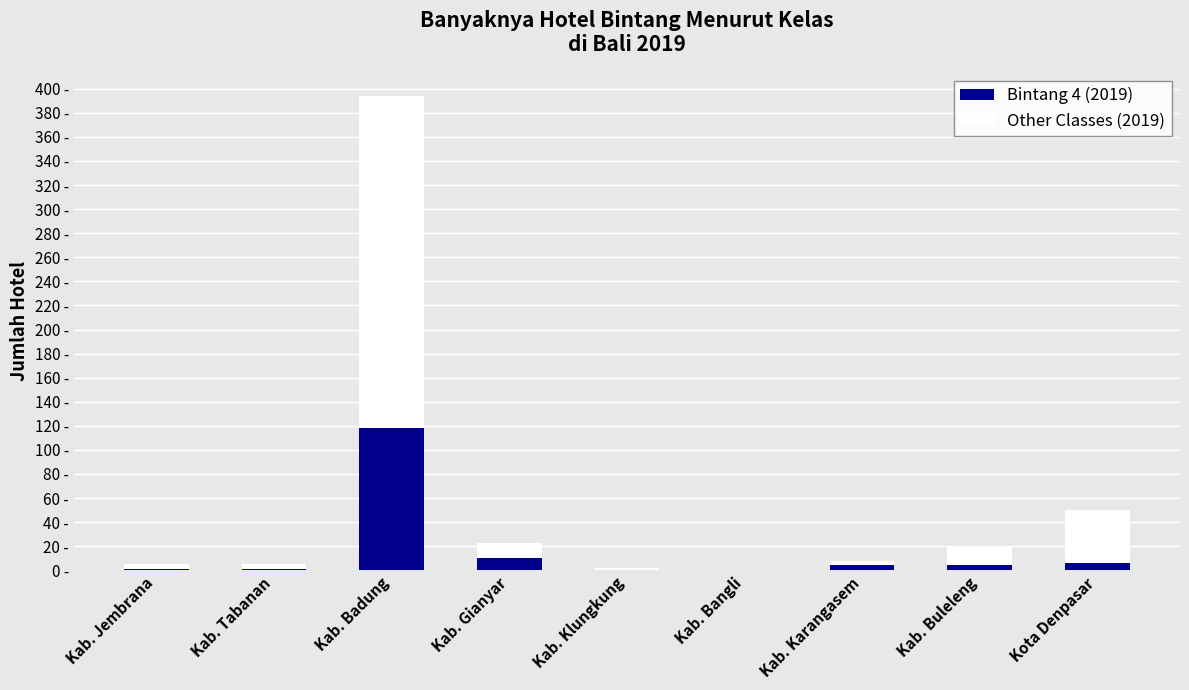

What is the average value of the Bintang 4 (2019) series?

16